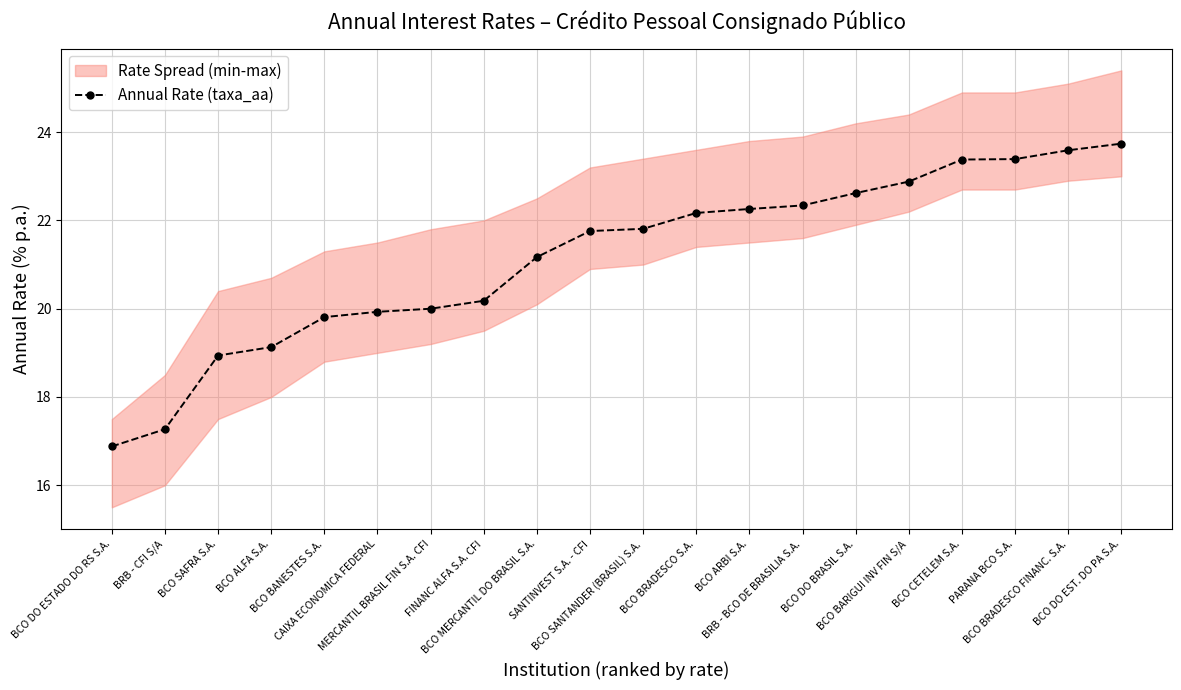

What is the value of the 15th point from the left?

22.6